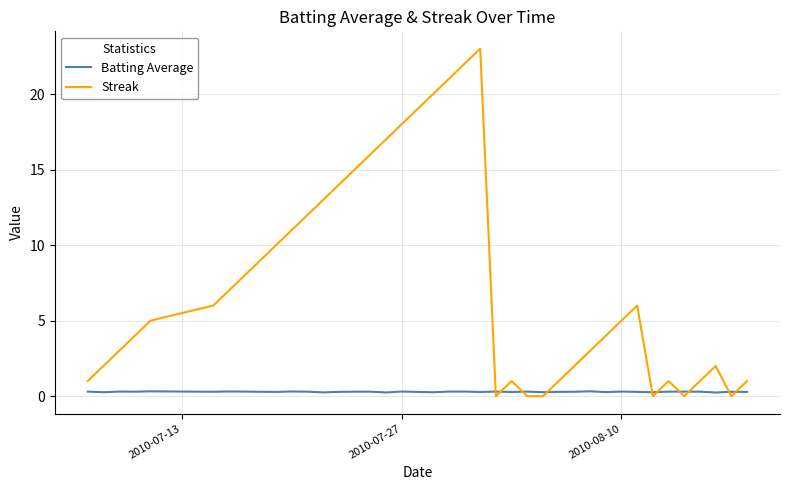

Which series has the largest total across all categories?

Streak